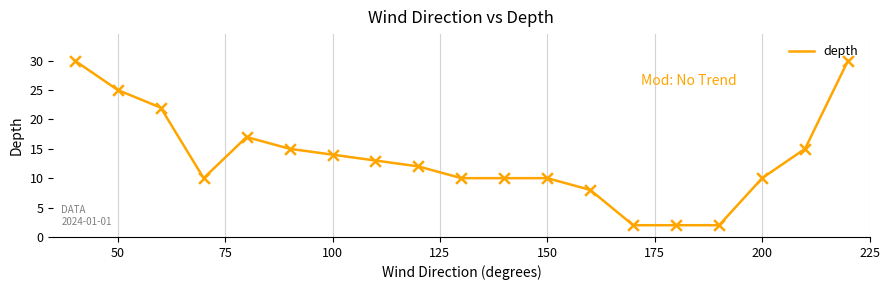

What is the difference between the maximum and minimum values?

28